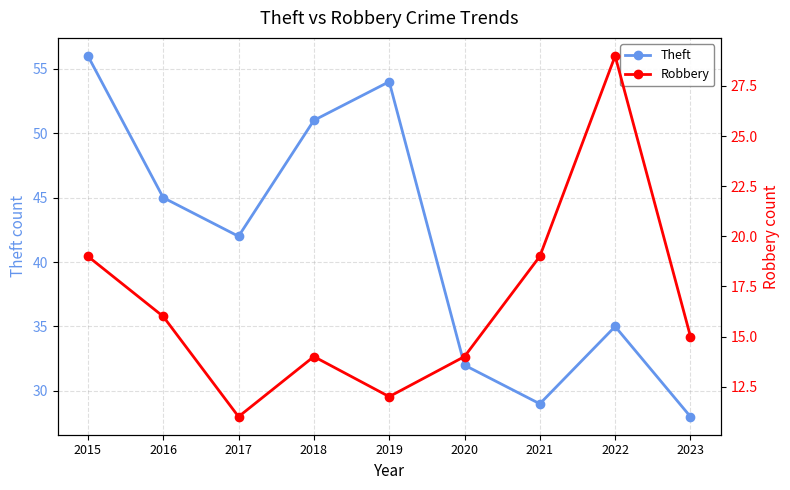

Is the value of Robbery at 2022 greater than the value of Theft at 2016?

No